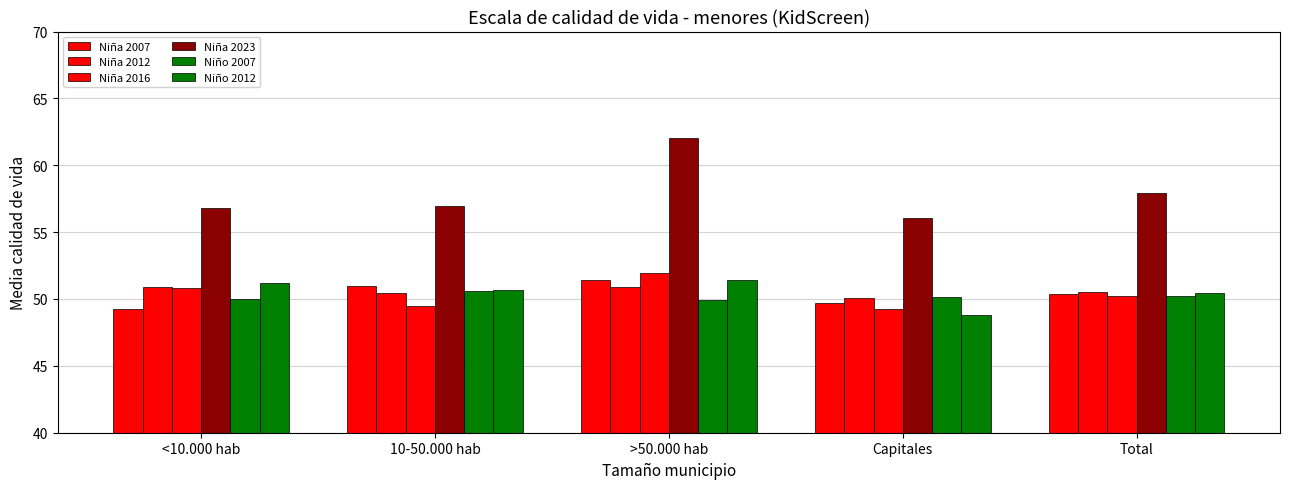

What is the lowest value of the Niño 2007 series?

49.9